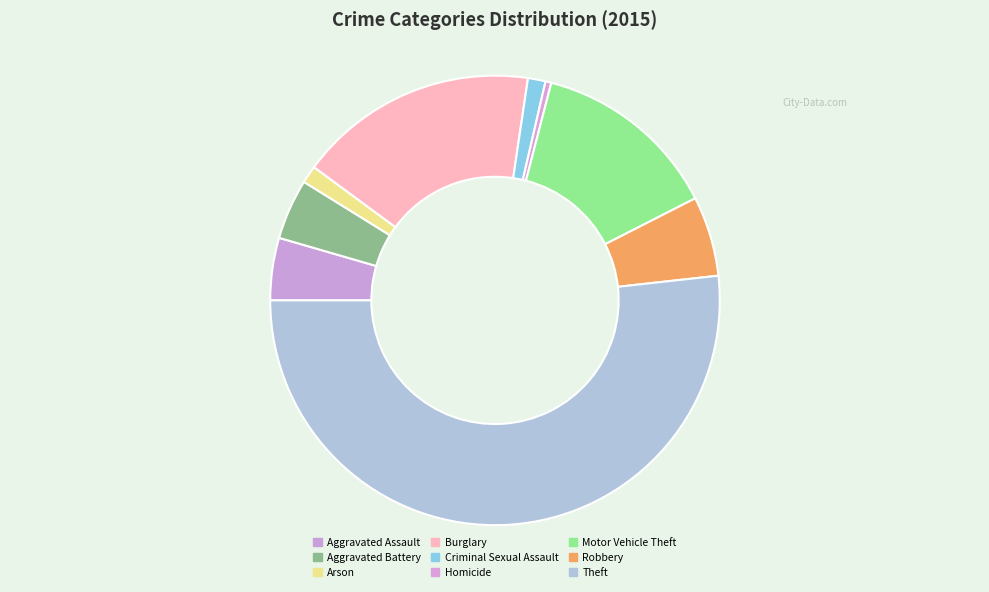

What is the ratio of the value at Criminal Sexual Assault to the value at Aggravated Battery?

0.3